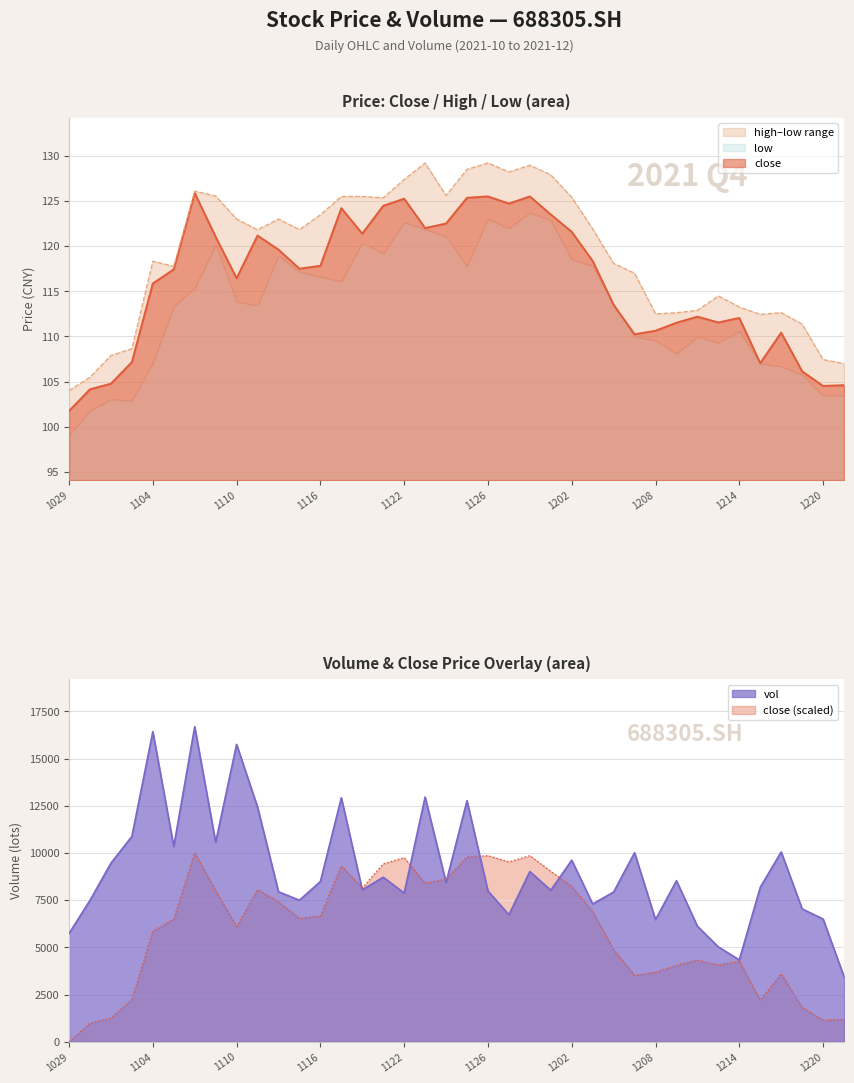

What is the maximum value for close?

125.9